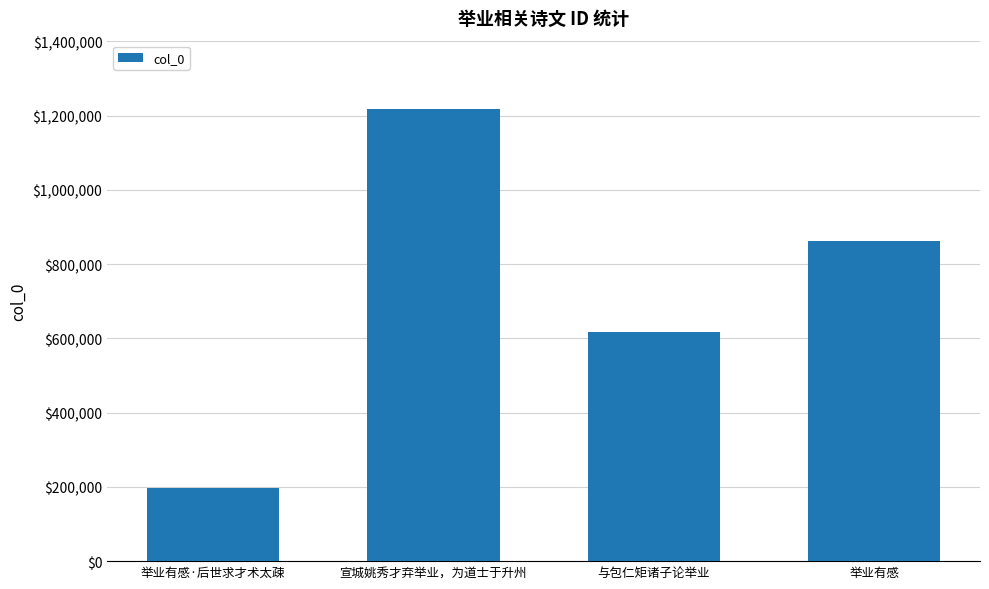

Is it true that the value at 举业有感 is 291397?

False